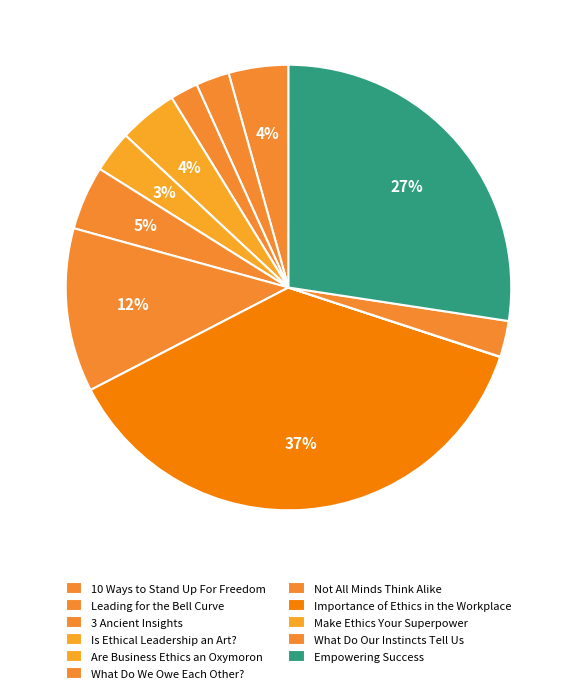

True or false: Not All Minds Think Alike accounts for 26% of the total.

False